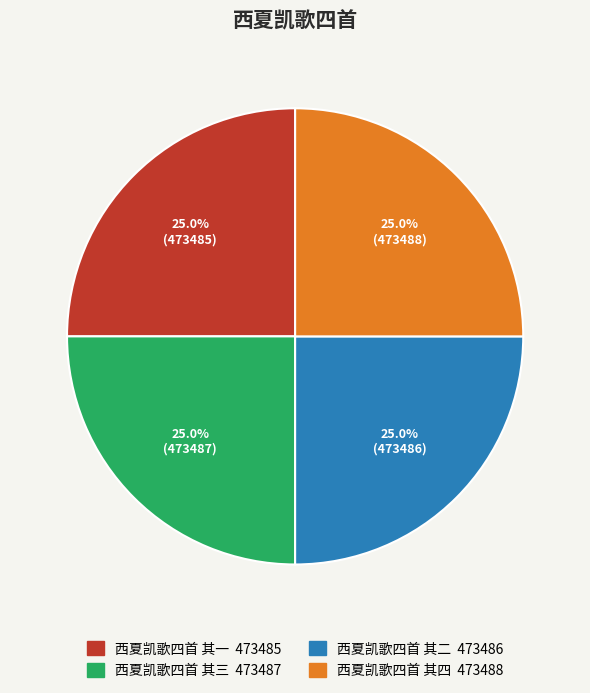

How many segments does this pie chart have?

4